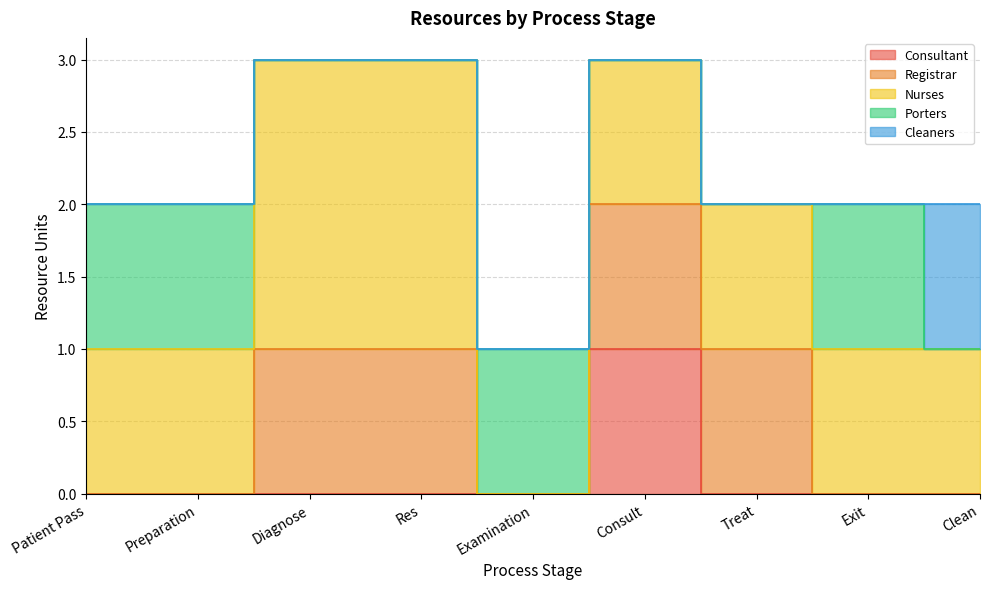

Where is the first local maximum for Porters?

Examination